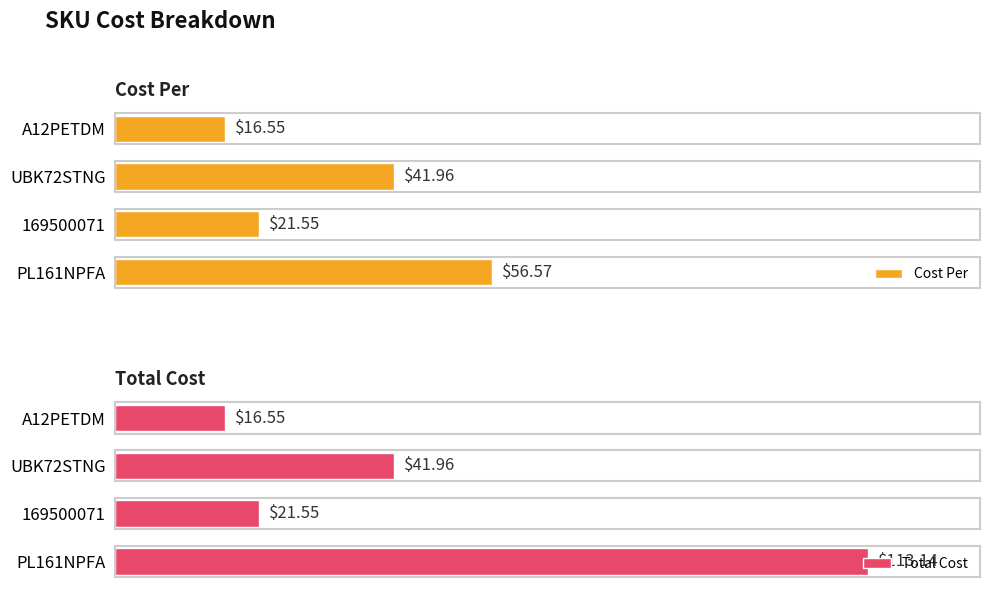

Between UBK72STNG and PL161NPFA, which series saw the biggest shift?

Total Cost